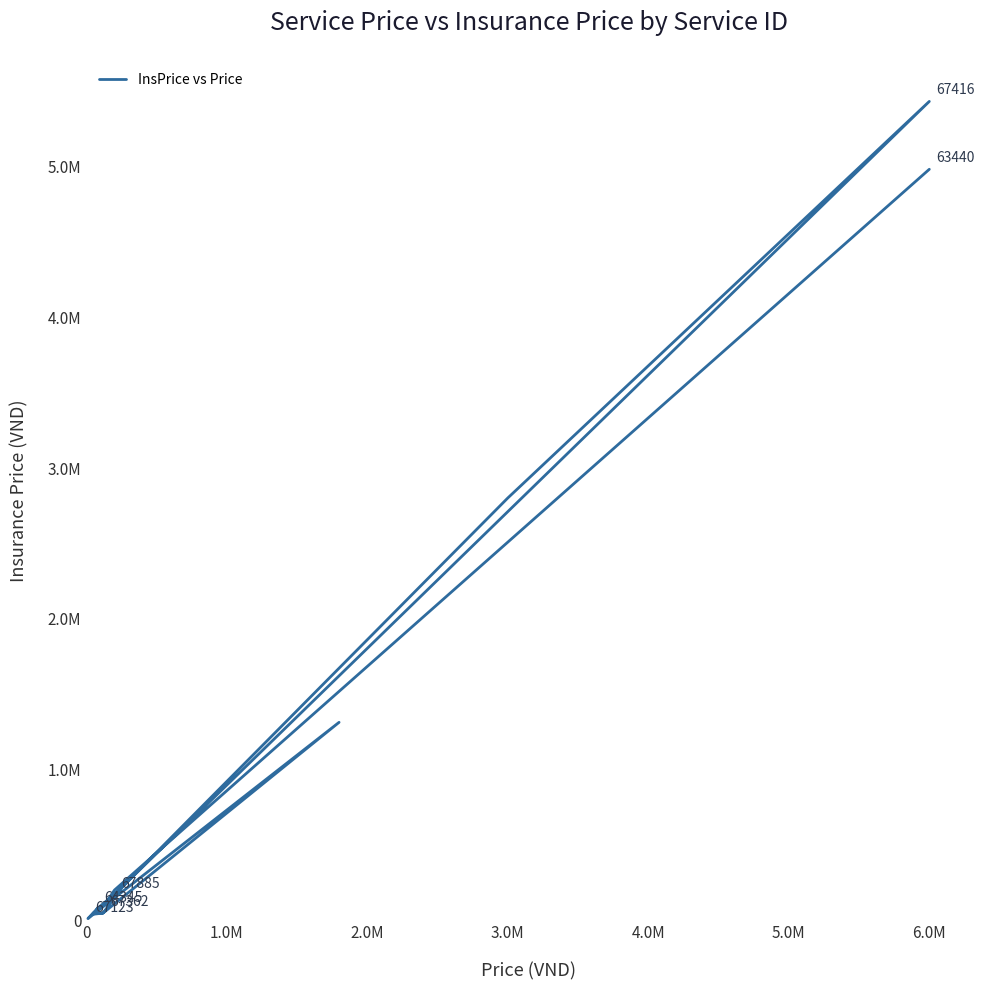

How many interior local peaks (higher than both neighbors) does the data have?

2